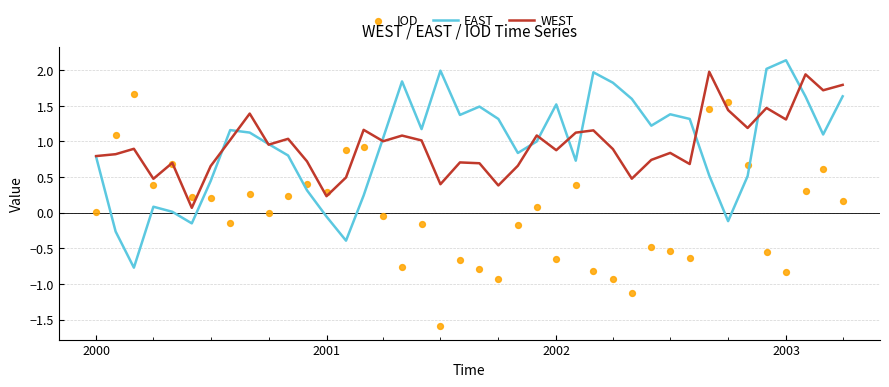

Which series reaches the minimum Y coordinate?

IOD